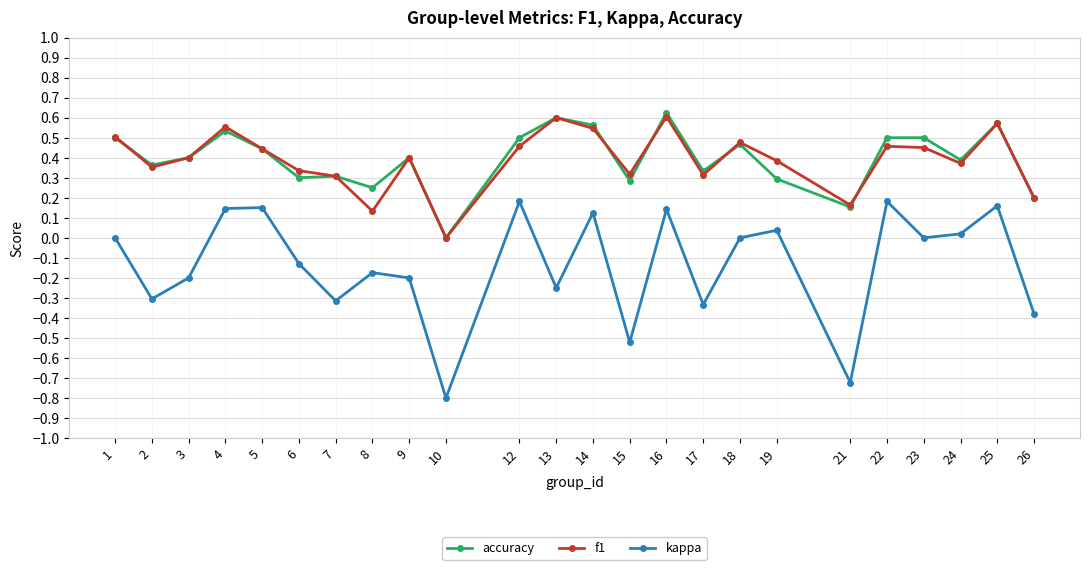

Rank the series by their maximum value, from lowest to highest.

kappa, f1, accuracy